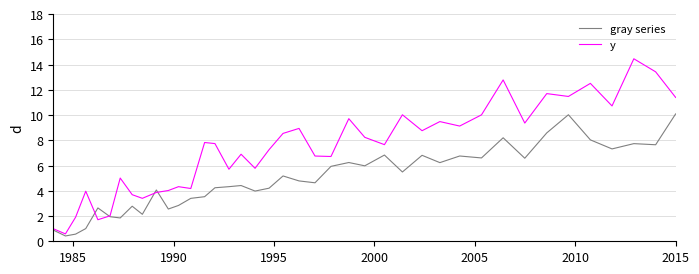

Count the number of data series in this chart.

2